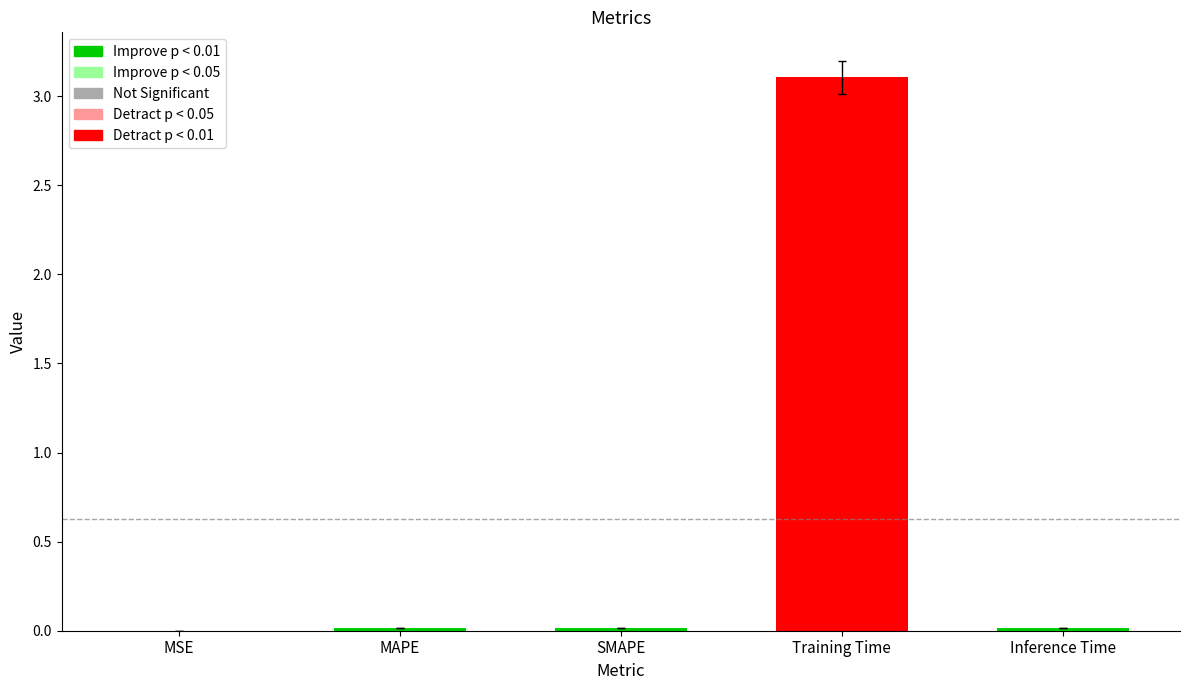

Which has a higher value, Training Time or MSE?

Training Time